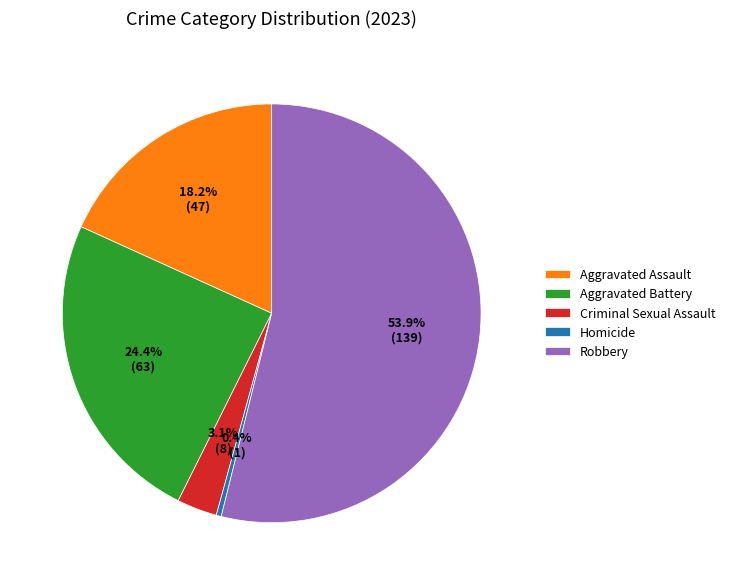

The Robbery slice represents 66% of the pie. True or false?

False